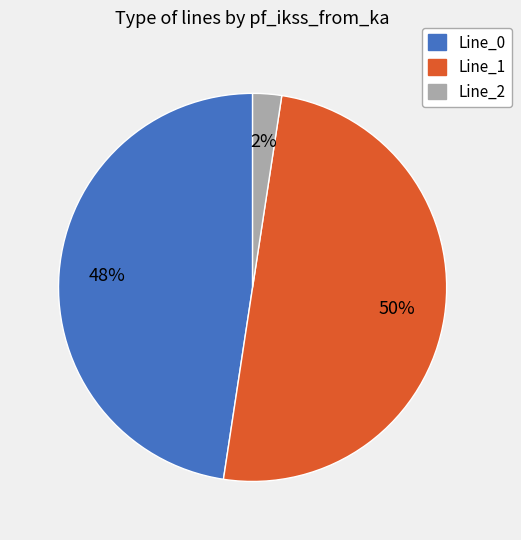

To the nearest percent, what portion does Line_1 represent?

50%